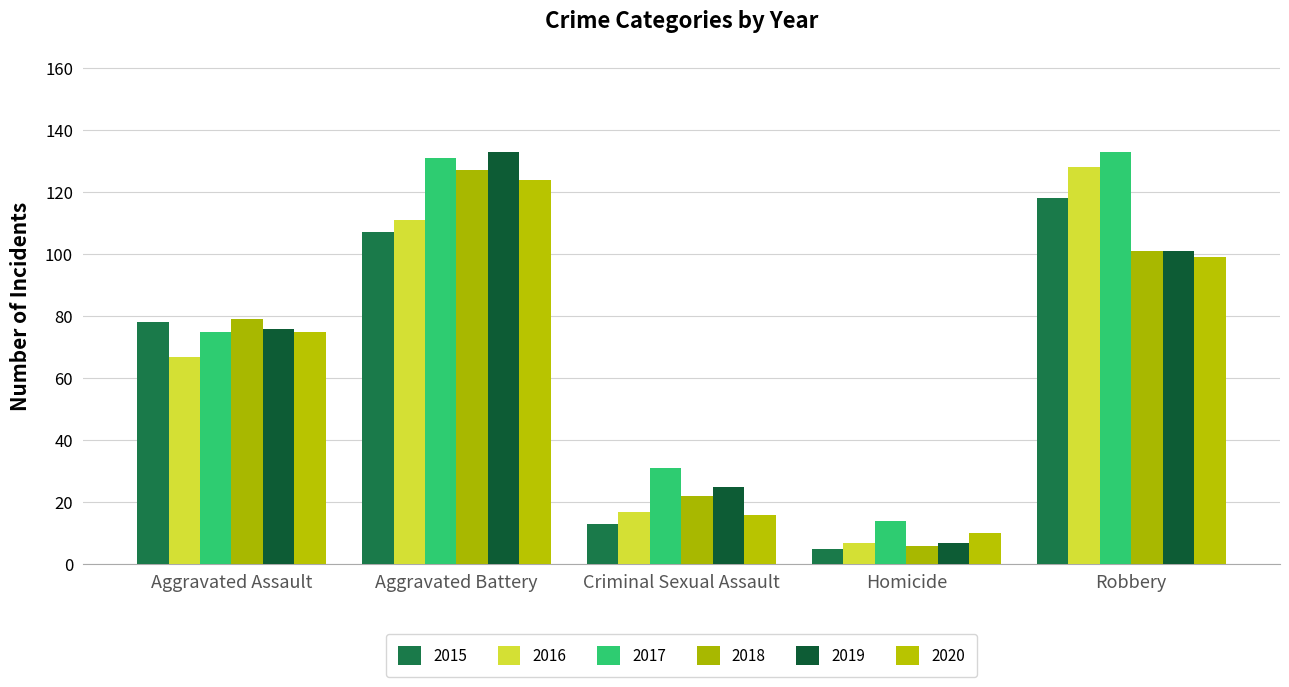

What is the sum of all 2017 values?

384